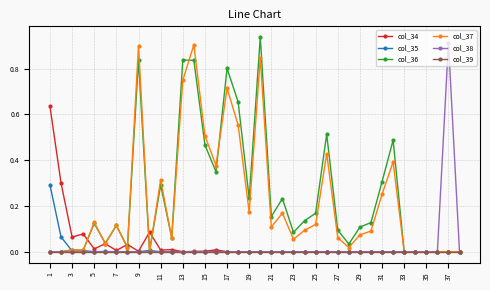

Does the chart display data point markers on the line(s)?

Yes